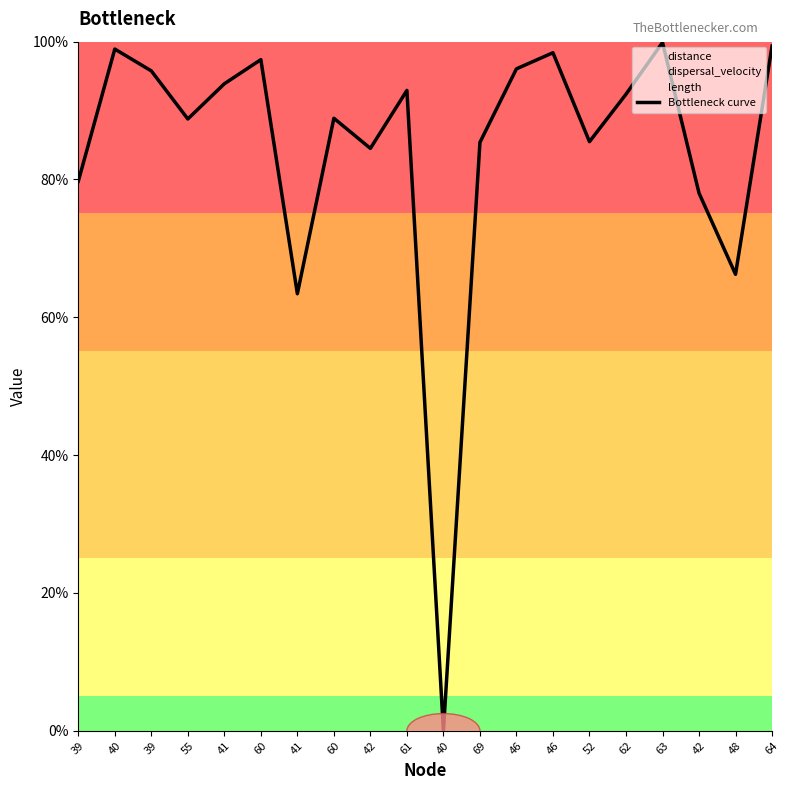

Reading left to right, list all the values displayed in this chart.

39=0.8	40=1.0	39=1.0	55=0.9	41=0.9	60=1.0	41=0.6	60=0.9	42=0.8	61=0.9	40=0.0	69=0.9	46=1.0	46=1.0	52=0.9	62=0.9	63=1.0	42=0.8	48=0.7	64=1.0